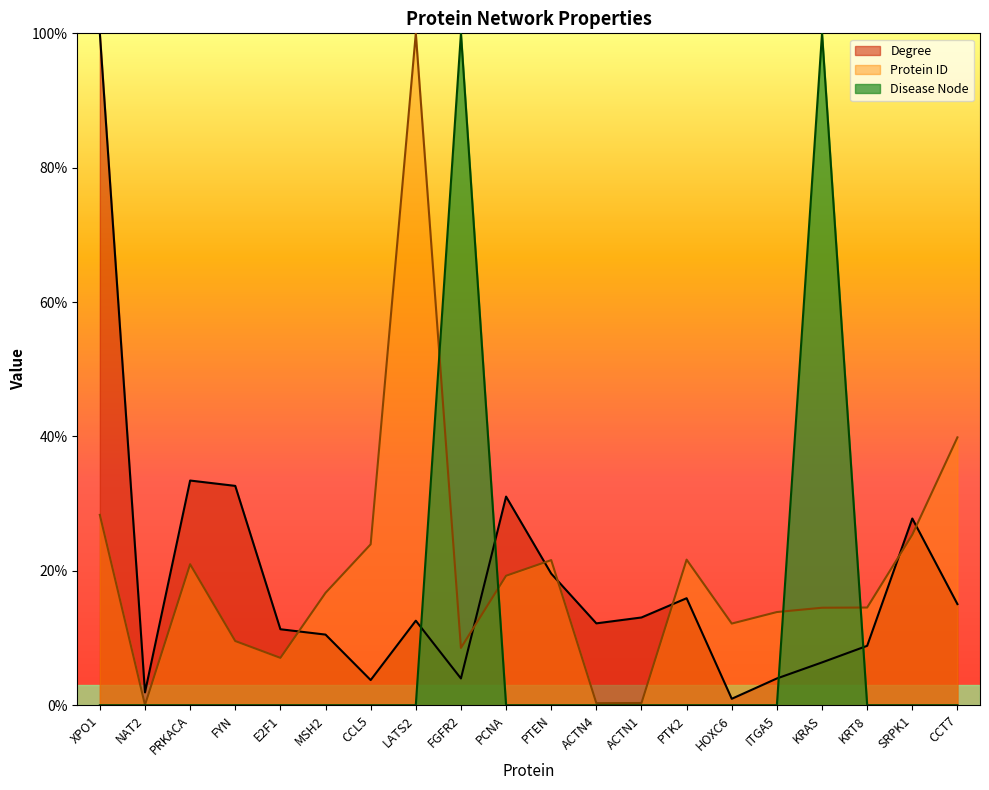

List the labels in order of Disease Node value, largest first.

FGFR2, KRAS, XPO1, NAT2, PRKACA, FYN, E2F1, MSH2, CCL5, LATS2, PCNA, PTEN, ACTN4, ACTN1, PTK2, HOXC6, ITGA5, KRT8, SRPK1, CCT7